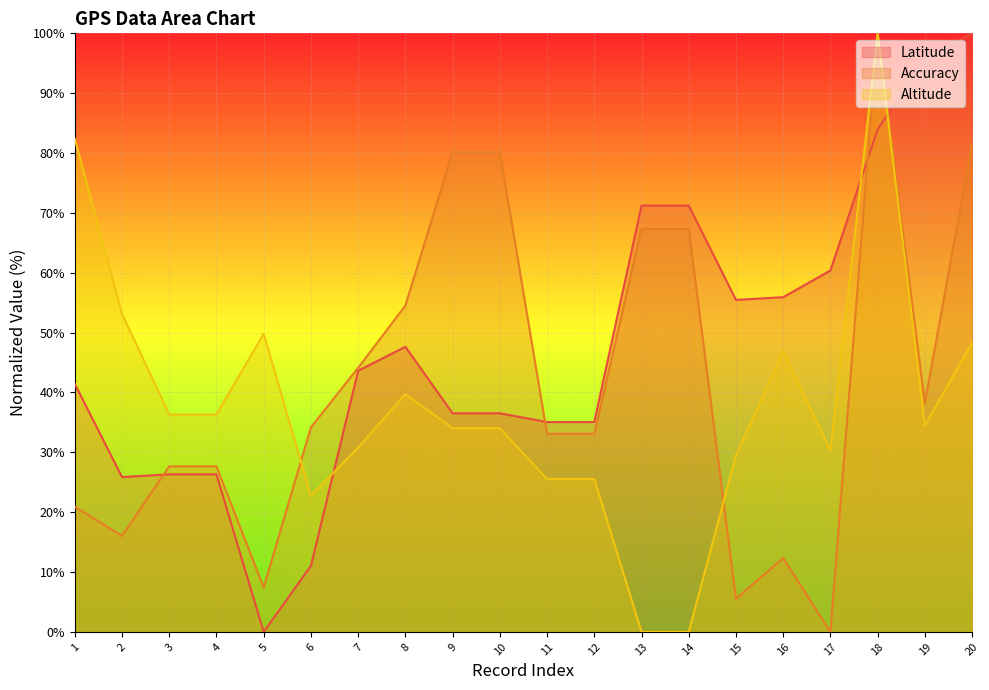

How many values in the Altitude series exceed 34?

12